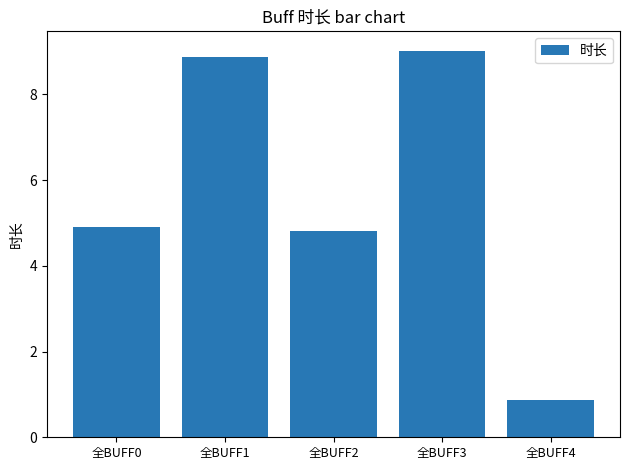

Rank the categories by value from lowest to highest.

全BUFF4, 全BUFF2, 全BUFF0, 全BUFF1, 全BUFF3